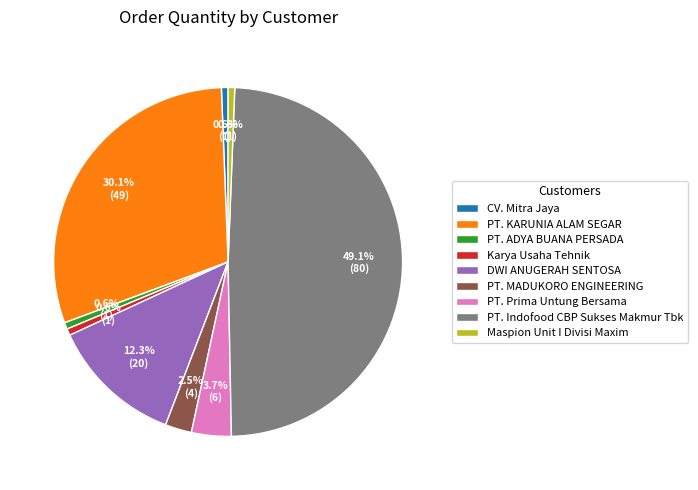

Do Maspion Unit I Divisi Maxim and Karya Usaha Tehnik together represent more than half of the pie?

No